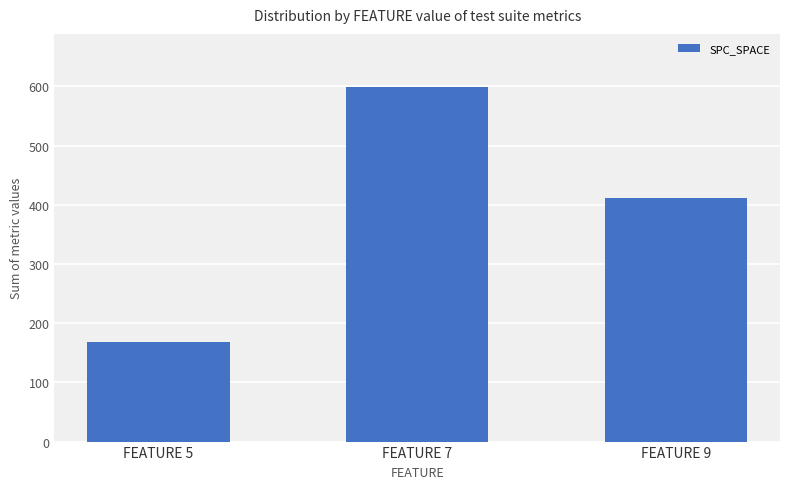

What is the change in value from FEATURE 5 to FEATURE 9?

+244